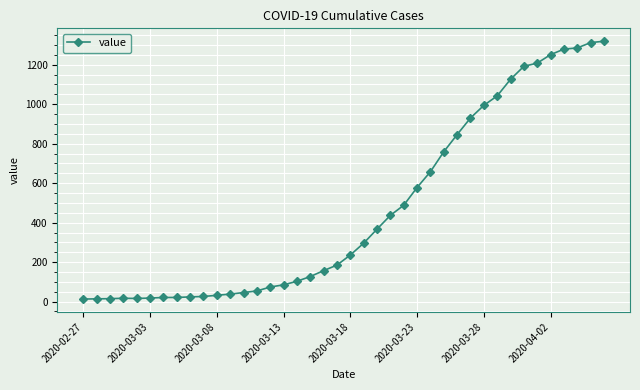

What is the sum of all values?

18689